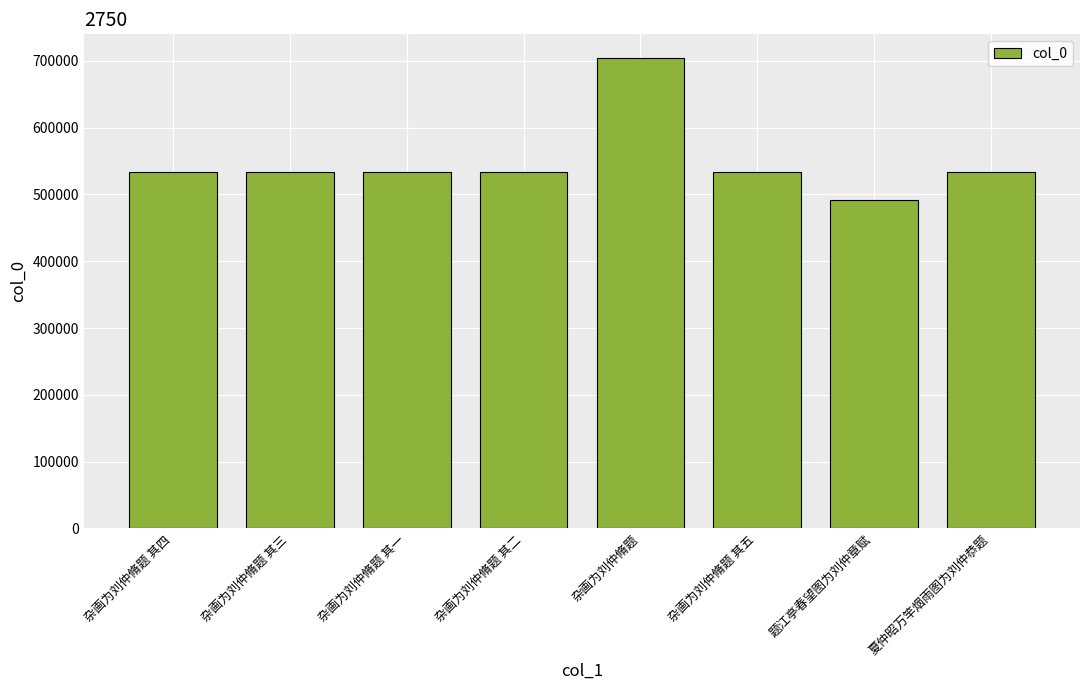

Which label corresponds to the smallest value in the chart?

题江亭春望图为刘仲章赋